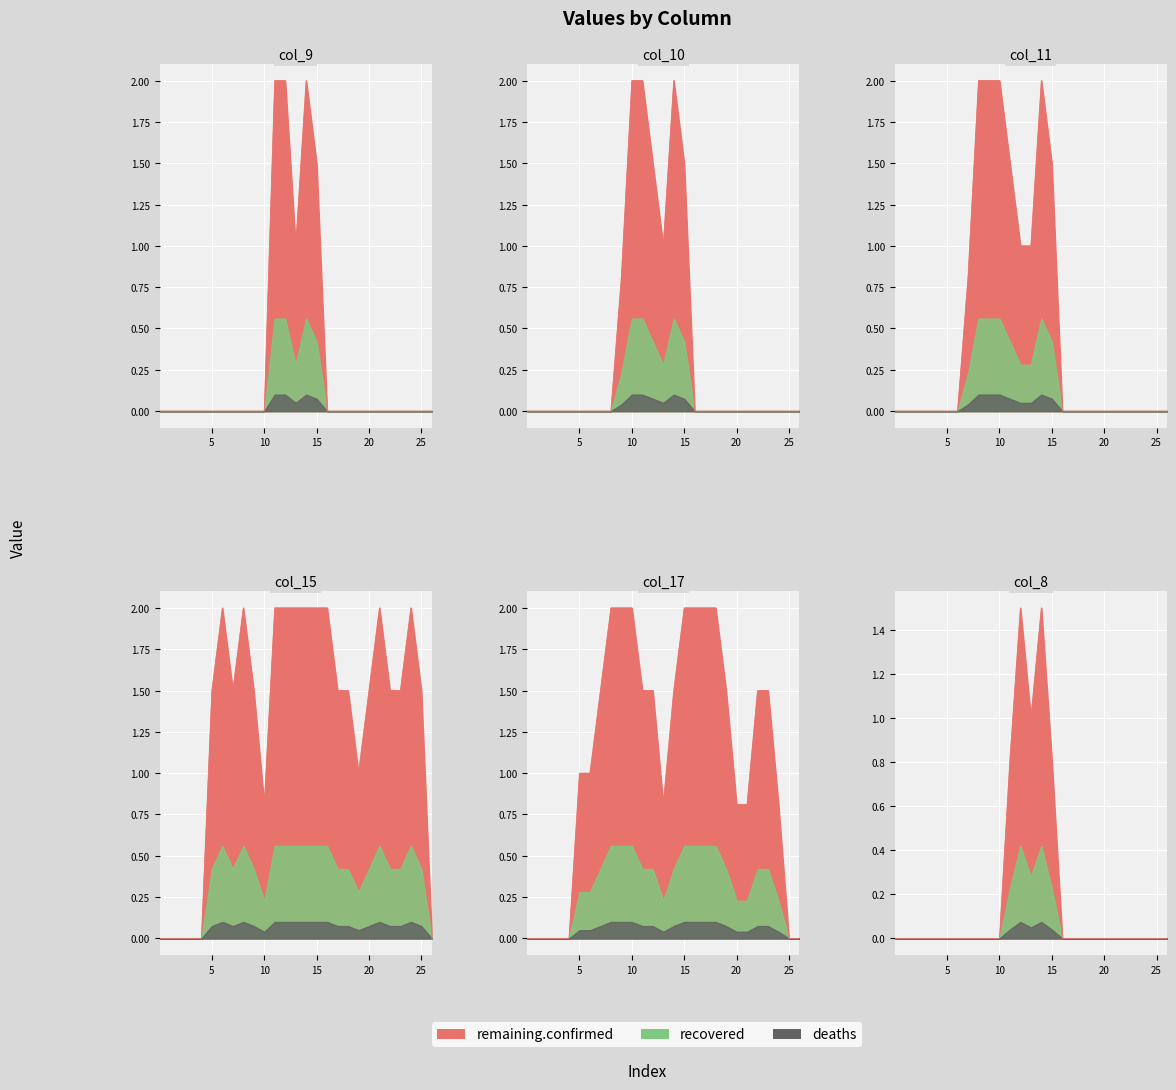

Reading left to right, what are all the values shown in this chart?

col_8: 0=0.0	1=0.0	2=0.0	3=0.0	4=0.0	5=0.0	6=0.0	7=0.0	8=0.0	9=0.0	10=0.0	11=0.8	12=1.5	13=1.0	14=1.5	15=0.8	16=0.0	17=0.0	18=0.0	19=0.0	20=0.0	21=0.0	22=0.0	23=0.0	24=0.0	25=0.0	26=0.0
col_9: 0=0.0	1=0.0	2=0.0	3=0.0	4=0.0	5=0.0	6=0.0	7=0.0	8=0.0	9=0.0	10=0.0	11=2.0	12=2.0	13=1.0	14=2.0	15=1.5	16=0.0	17=0.0	18=0.0	19=0.0	20=0.0	21=0.0	22=0.0	23=0.0	24=0.0	25=0.0	26=0.0
col_10: 0=0.0	1=0.0	2=0.0	3=0.0	4=0.0	5=0.0	6=0.0	7=0.0	8=0.0	9=0.8	10=2.0	11=2.0	12=1.5	13=1.0	14=2.0	15=1.5	16=0.0	17=0.0	18=0.0	19=0.0	20=0.0	21=0.0	22=0.0	23=0.0	24=0.0	25=0.0	26=0.0
col_11: 0=0.0	1=0.0	2=0.0	3=0.0	4=0.0	5=0.0	6=0.0	7=0.8	8=2.0	9=2.0	10=2.0	11=1.5	12=1.0	13=1.0	14=2.0	15=1.5	16=0.0	17=0.0	18=0.0	19=0.0	20=0.0	21=0.0	22=0.0	23=0.0	24=0.0	25=0.0	26=0.0
col_15: 0=0.0	1=0.0	2=0.0	3=0.0	4=0.0	5=1.5	6=2.0	7=1.5	8=2.0	9=1.5	10=0.8	11=2.0	12=2.0	13=2.0	14=2.0	15=2.0	16=2.0	17=1.5	18=1.5	19=1.0	20=1.5	21=2.0	22=1.5	23=1.5	24=2.0	25=1.5	26=0.0
col_17: 0=0.0	1=0.0	2=0.0	3=0.0	4=0.0	5=1.0	6=1.0	7=1.5	8=2.0	9=2.0	10=2.0	11=1.5	12=1.5	13=0.8	14=1.5	15=2.0	16=2.0	17=2.0	18=2.0	19=1.5	20=0.8	21=0.8	22=1.5	23=1.5	24=0.8	25=0.0	26=0.0